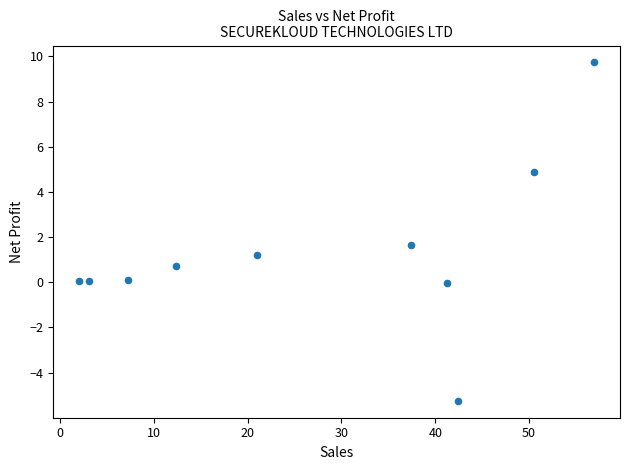

What Y value in the scatter plot is closest to 2?

1.6